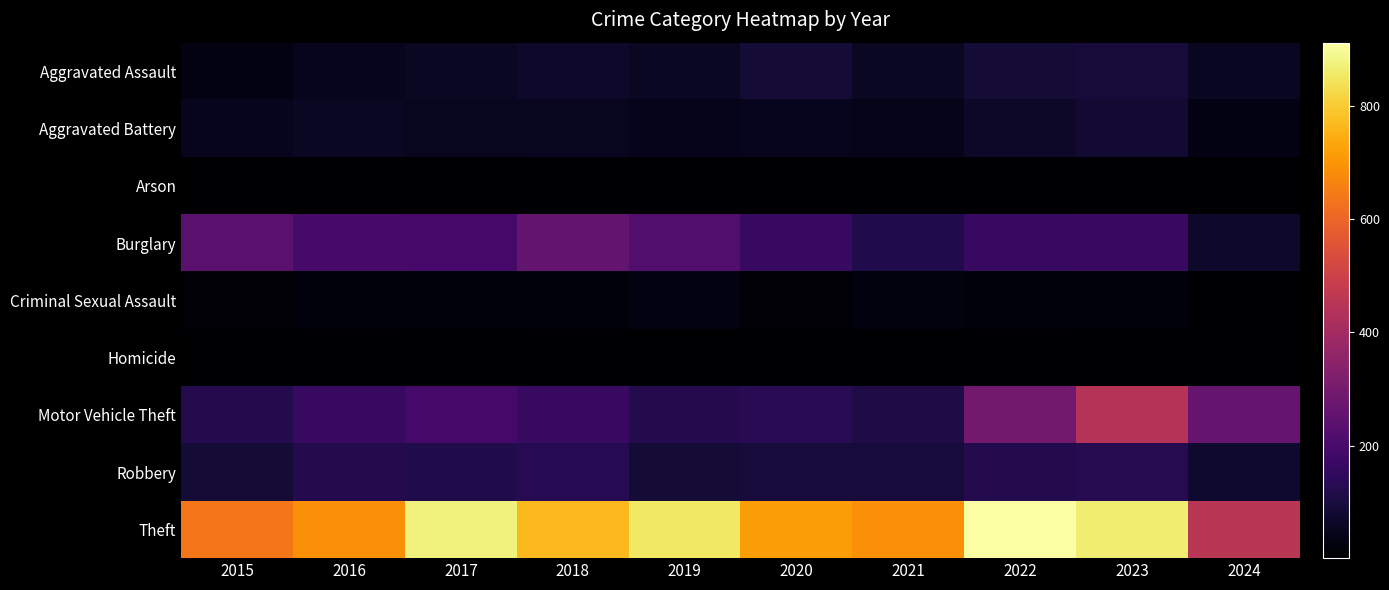

Rank the series by their maximum value, from highest to lowest.

Theft, Motor Vehicle Theft, Burglary, Robbery, Aggravated Assault, Aggravated Battery, Criminal Sexual Assault, Homicide, Arson